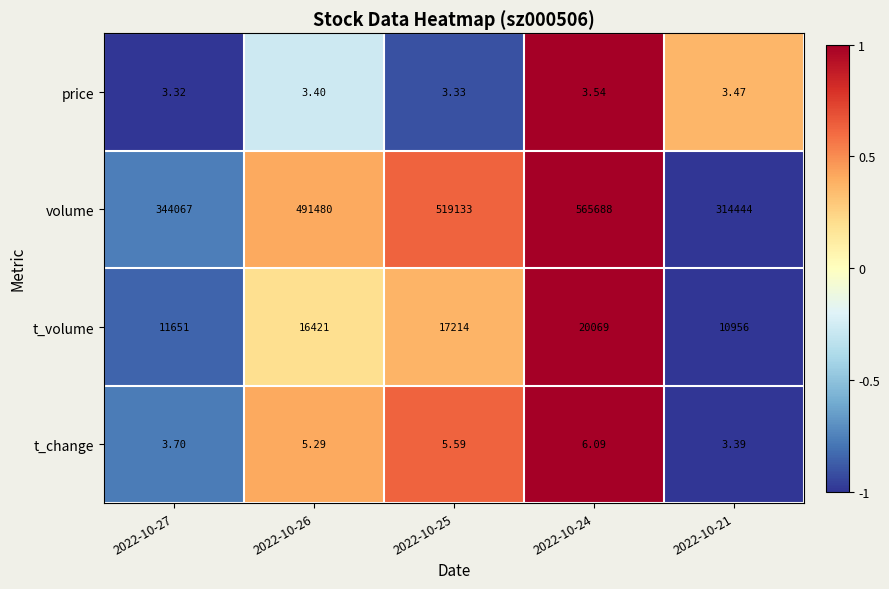

Which series has the largest total across all categories?

volume